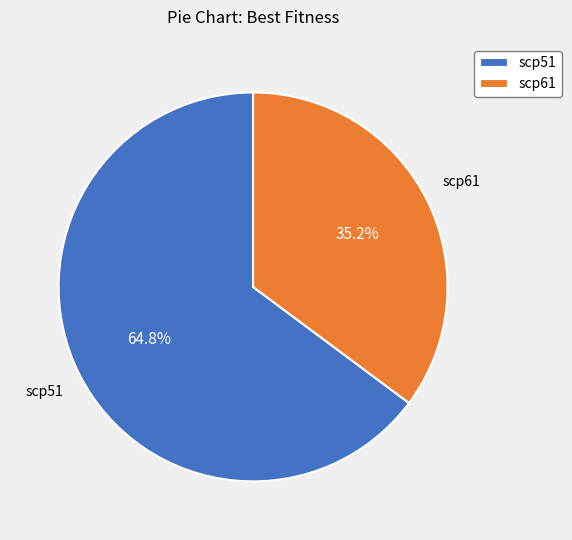

Does any single category account for the majority?

Yes